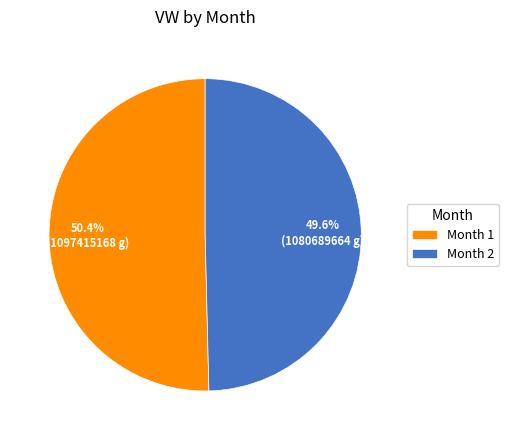

Which category accounts for the majority?

Month 1